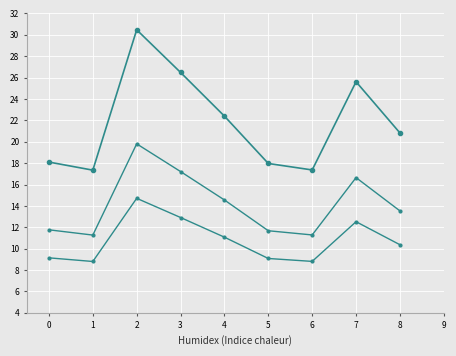

How many categories are shown in the chart?

9